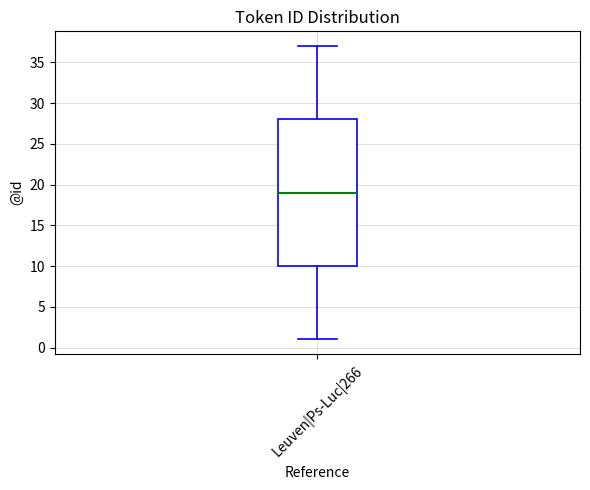

Where does the upper whisker of the box for Leuven|Ps-Luc|266 end on the y-axis? The values are not printed on the chart, so give them approximately, as read against the axis.

37